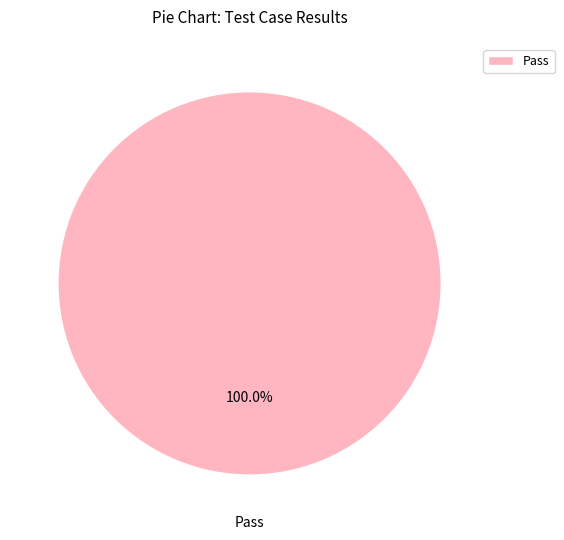

Rank the categories by value from lowest to highest.

Pass